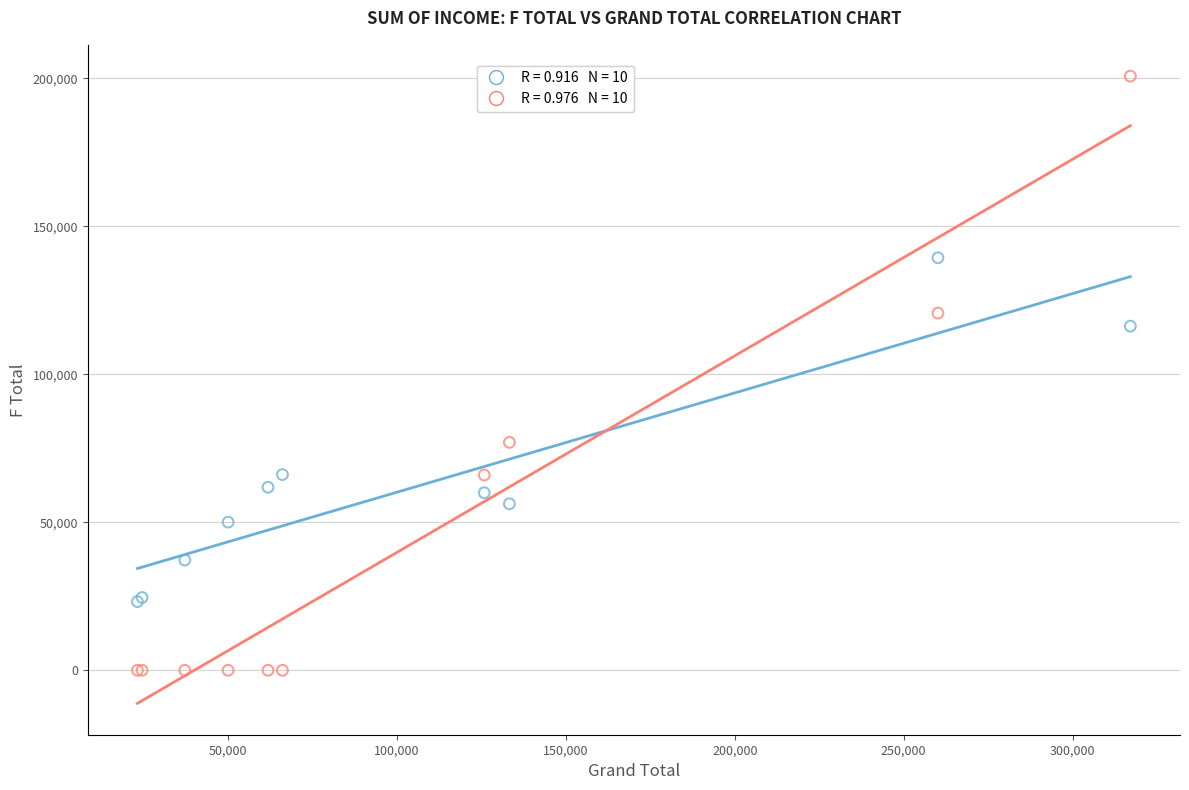

Across all series, what Y value is closest to 100387?

116295